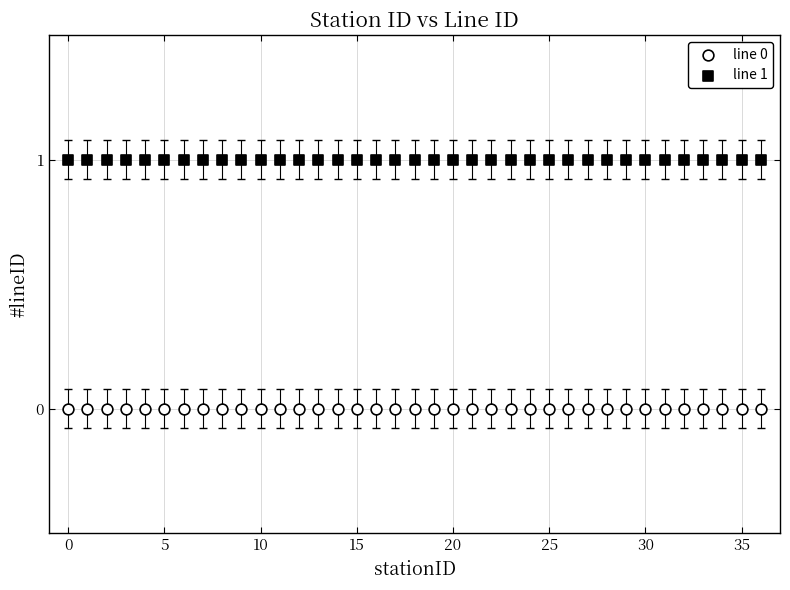

Which series reaches the maximum Y coordinate?

line 1